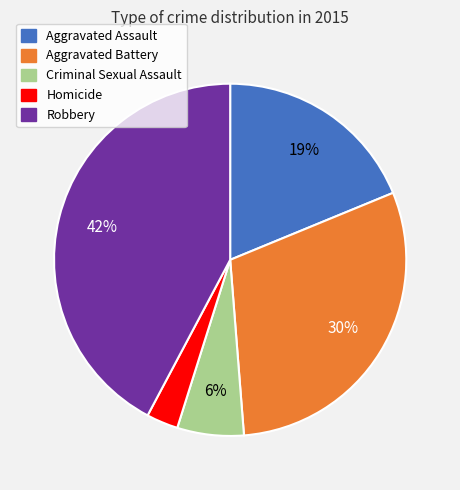

Is there a majority slice in this chart?

No